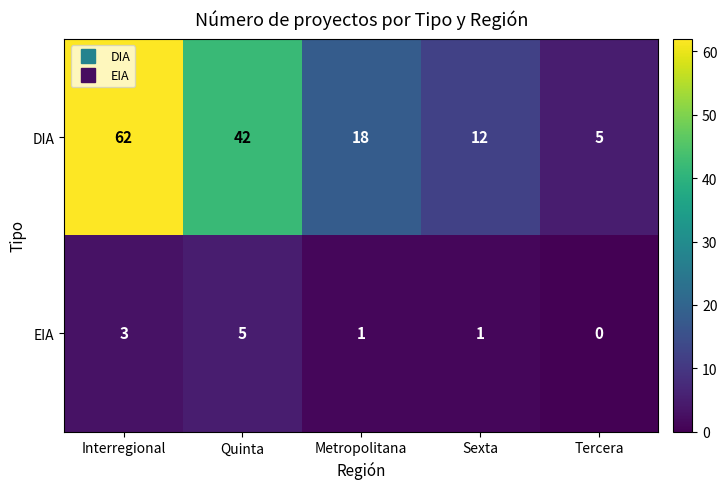

List the series in order of their overall mean, lowest first.

EIA, DIA